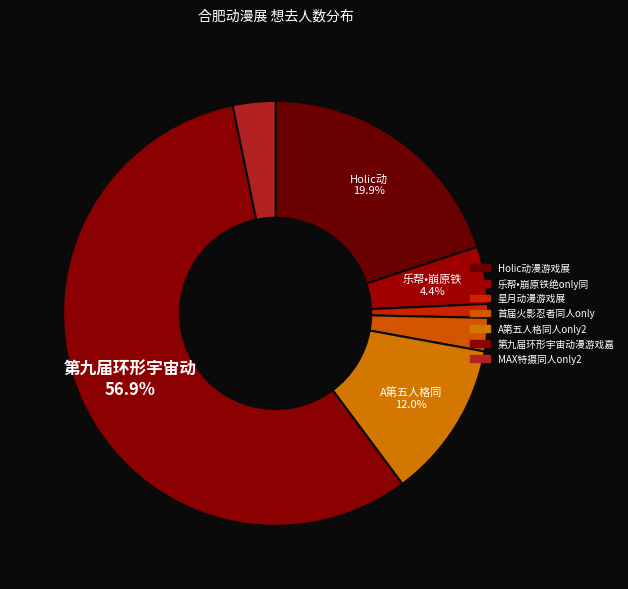

To the nearest percent, what is the difference between the largest and smallest slice percentages?

56%